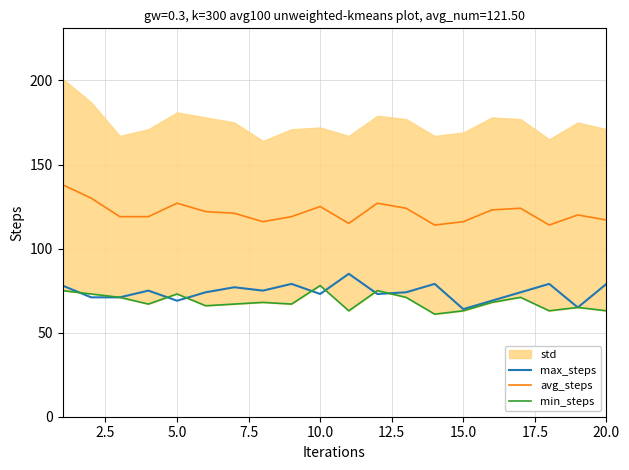

True or false: avg_steps and max_steps intersect in this chart.

False